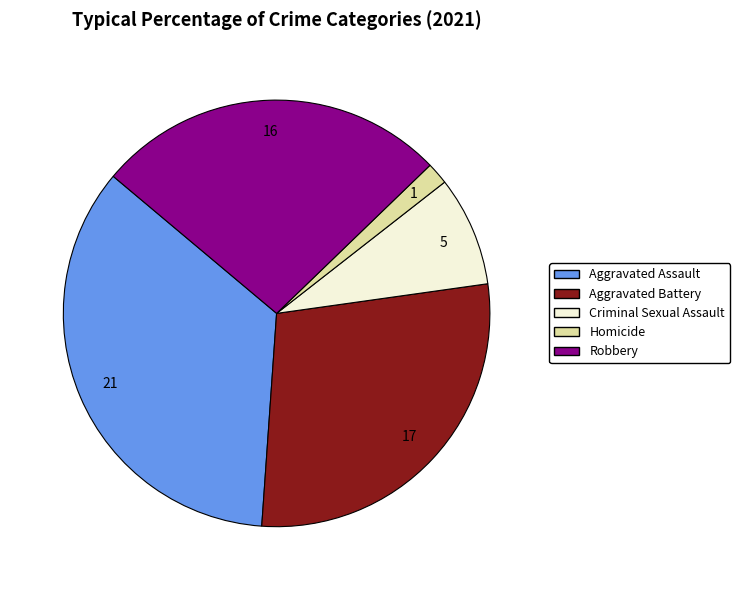

Is Criminal Sexual Assault the majority of the pie?

No